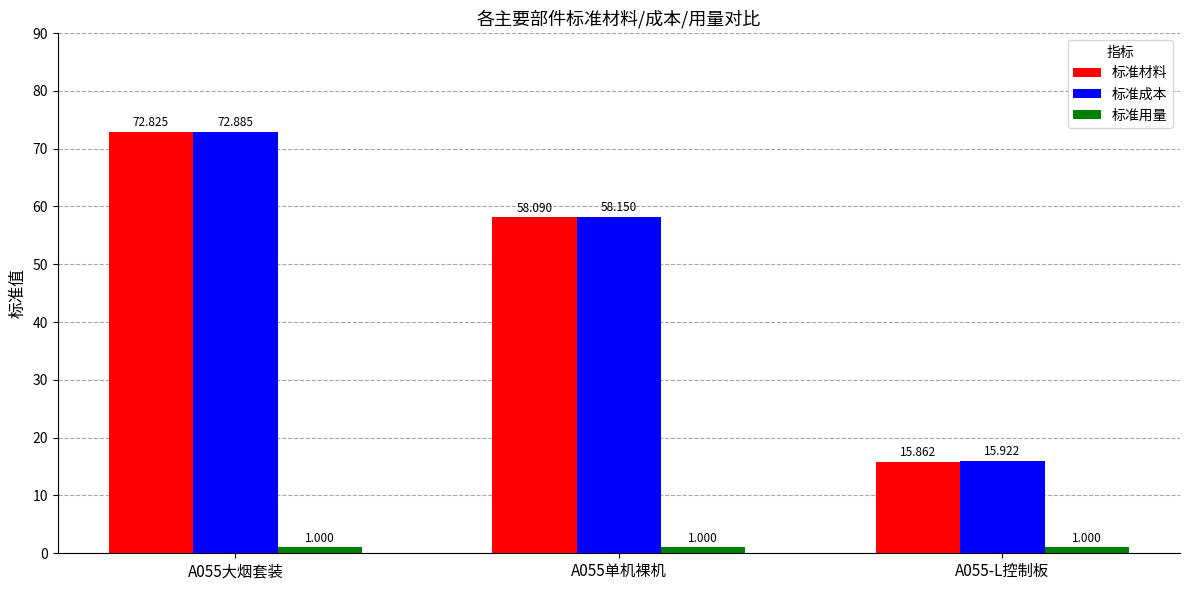

The 标准材料 series shows 23.7 at A055-L控制板. True or false?

False